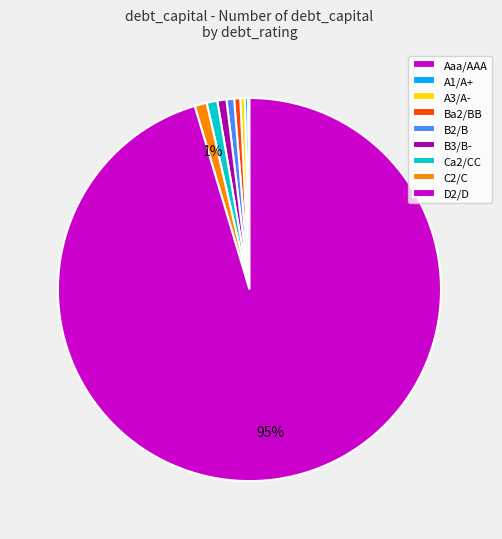

What percentage is the D2/D slice, to the nearest percent?

95%